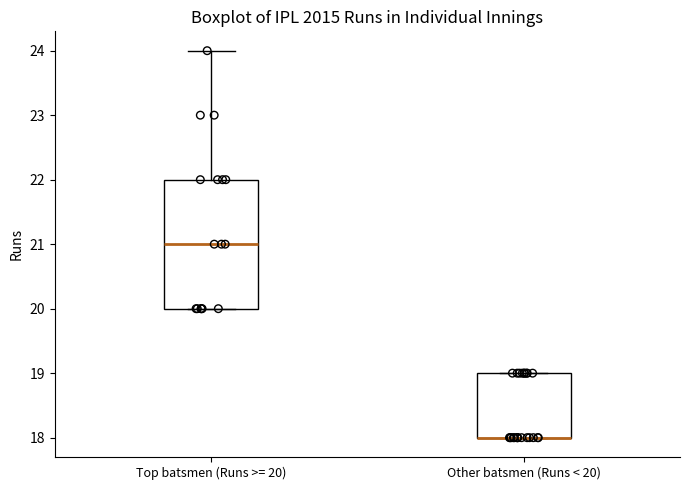

Where does the median line of the box for Top batsmen (Runs >= 20) sit on the y-axis? The values are not printed on the chart, so give them approximately, as read against the axis.

21